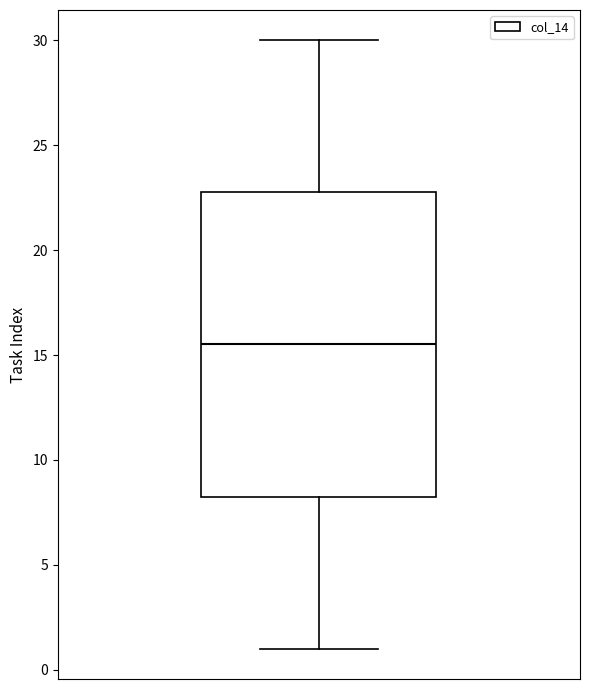

Transcribe this box plot: give where the median line is, the range the box spans, and where the two whiskers end, as read against the y-axis. The values are not printed on the chart, so give them approximately, as read against the axis.

median 15.5, box 8.5 to 23.0, whiskers 1.0 to 30.0